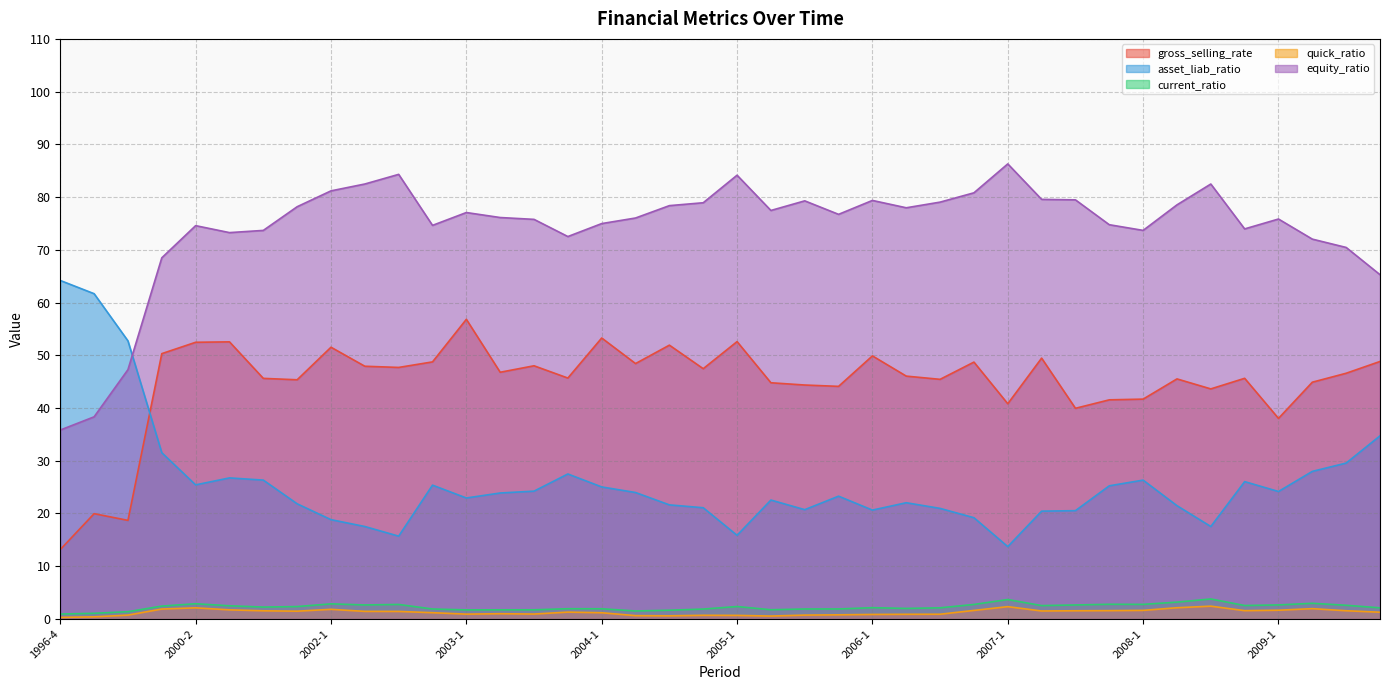

List the series in order of their peak value, highest first.

equity_ratio, asset_liab_ratio, gross_selling_rate, current_ratio, quick_ratio